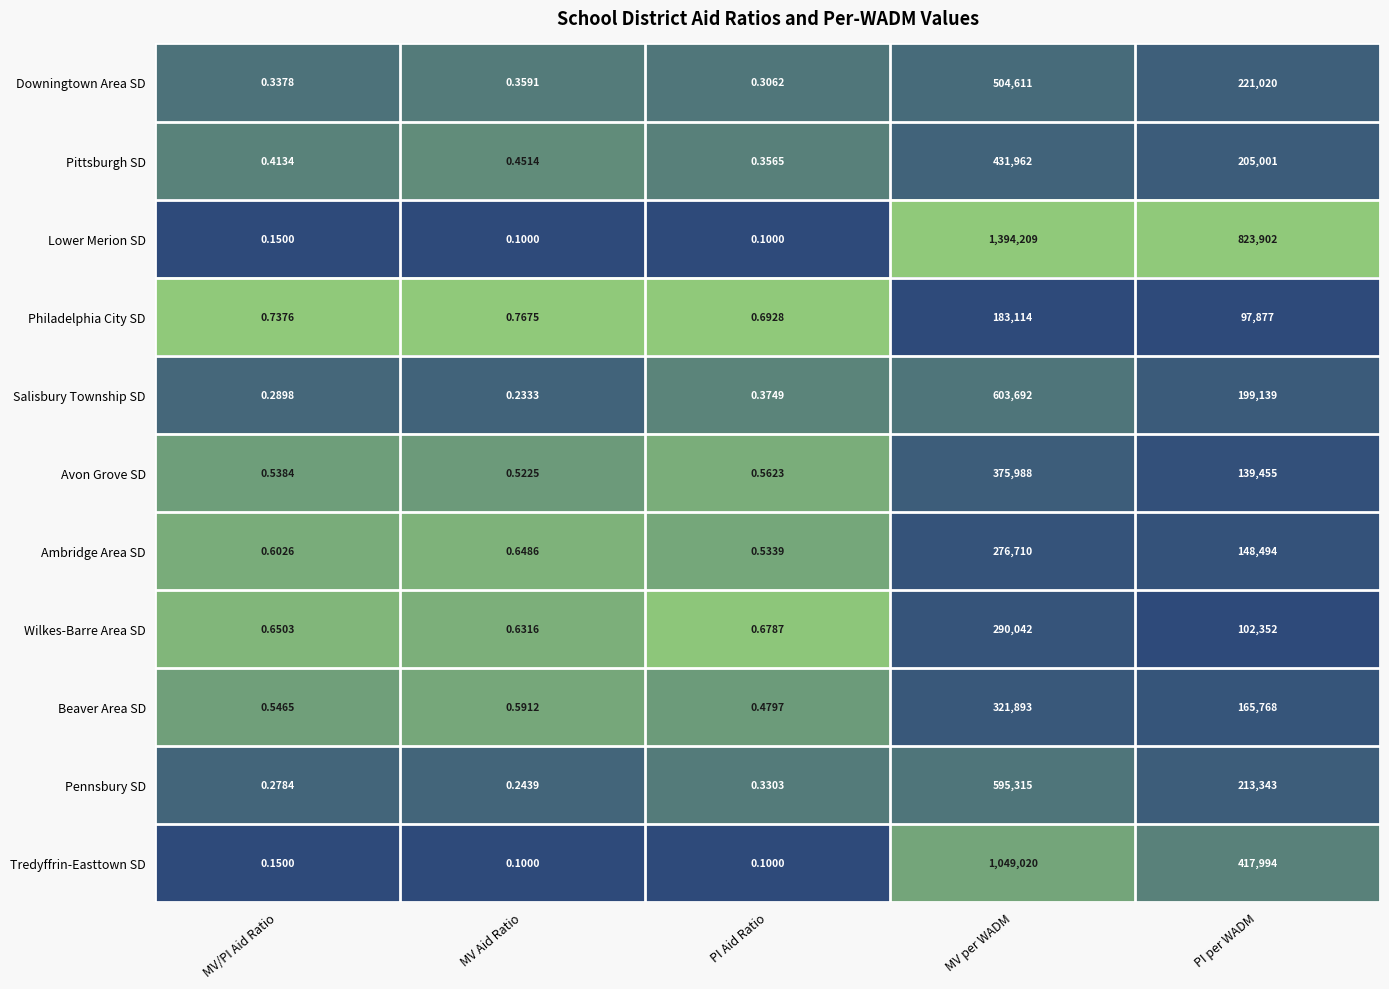

Count the number of categories in the chart.

5